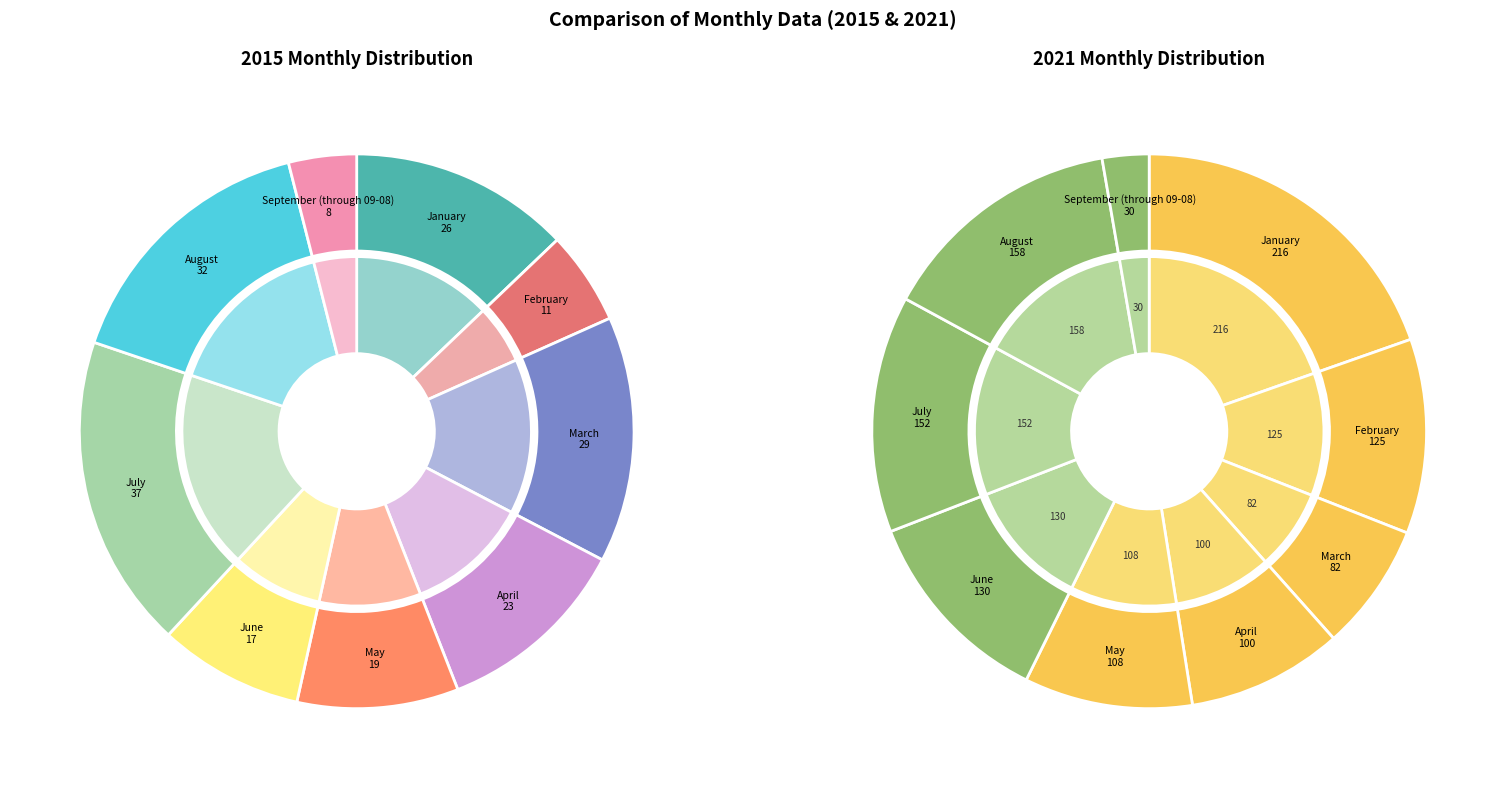

Count the number of slices in the pie.

9